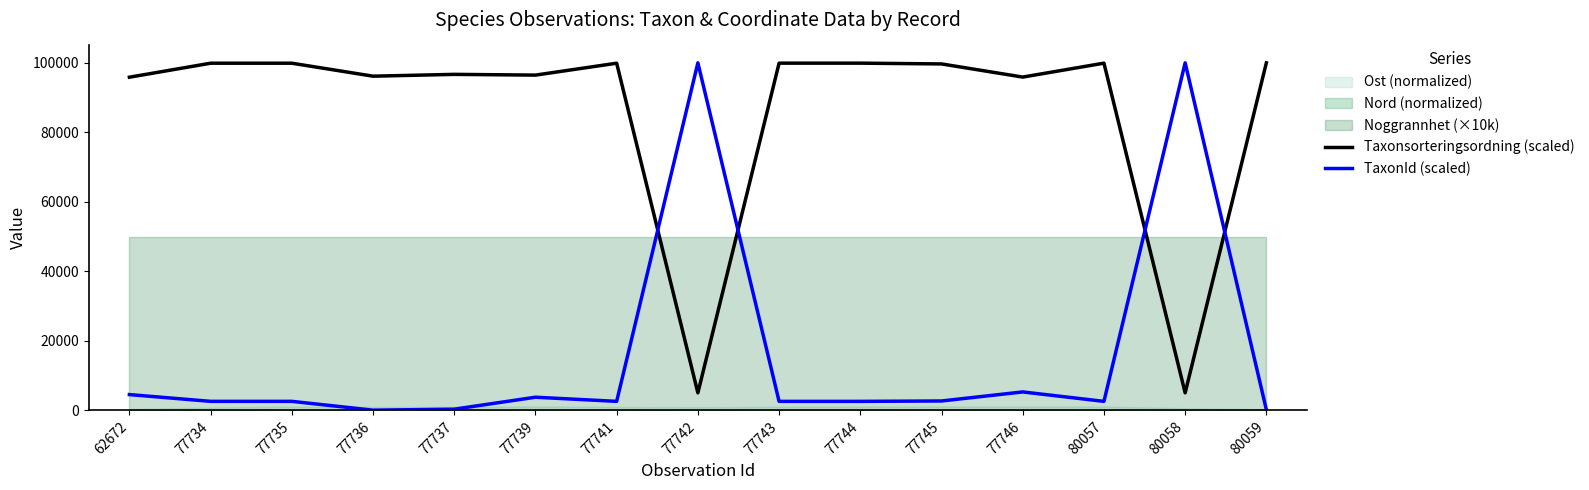

What is the value of the Taxonsorteringsordning (scaled) point at the 10th from the left?

99903.5